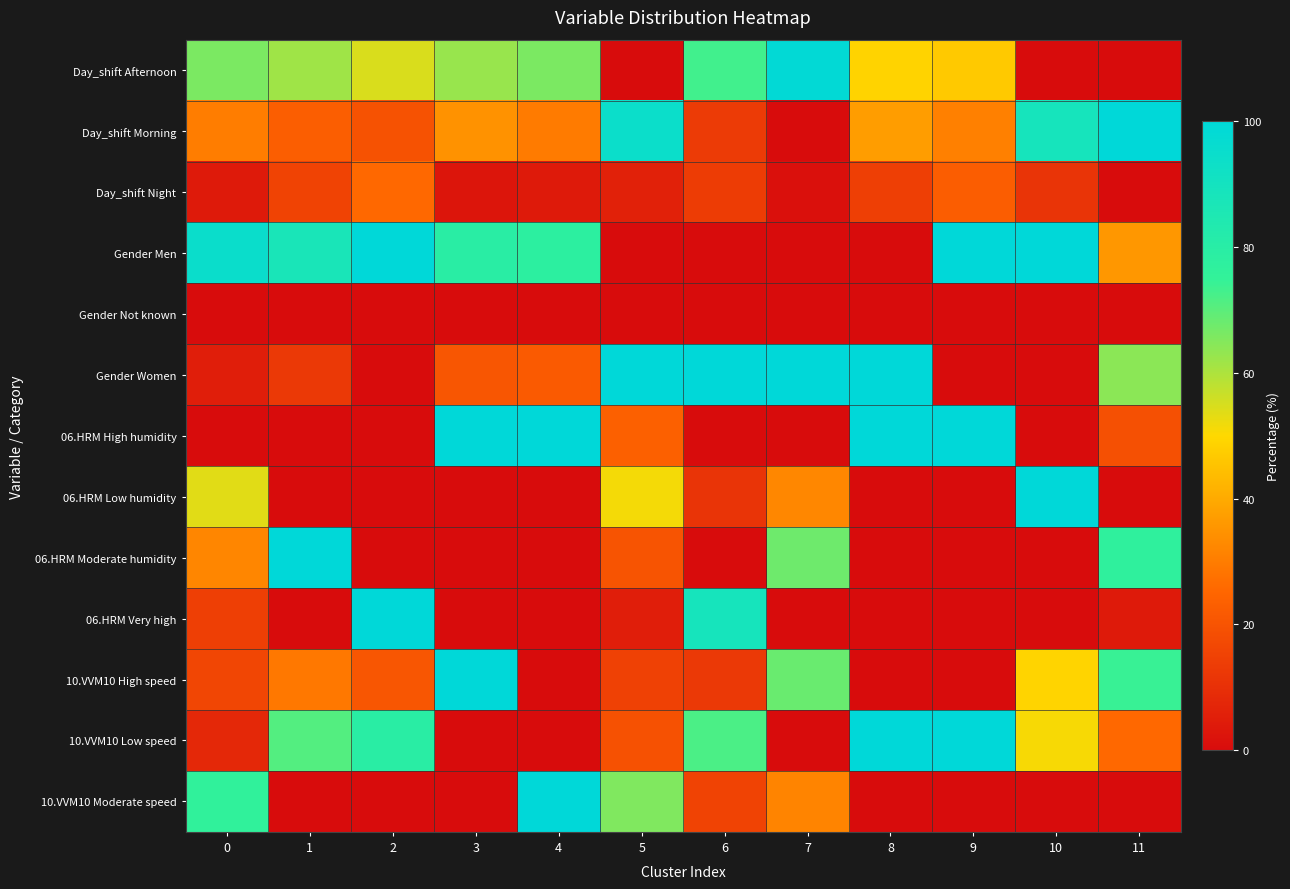

List the series in order of their peak value, lowest first.

Gender Not known, Day_shift Night, Day_shift Afternoon, Day_shift Morning, Gender Men, Gender Women, 06.HRM High humidity, 06.HRM Low humidity, 06.HRM Moderate humidity, 06.HRM Very high, 10.VVM10 High speed, 10.VVM10 Low speed, 10.VVM10 Moderate speed